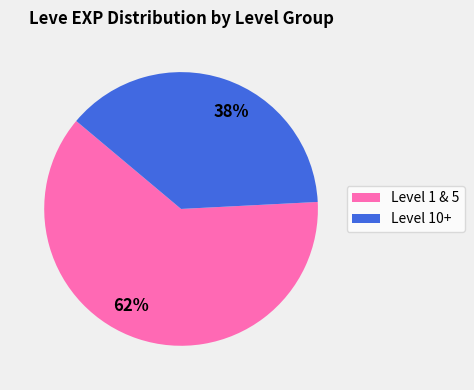

Is it true that 62% is 62% of the pie?

True